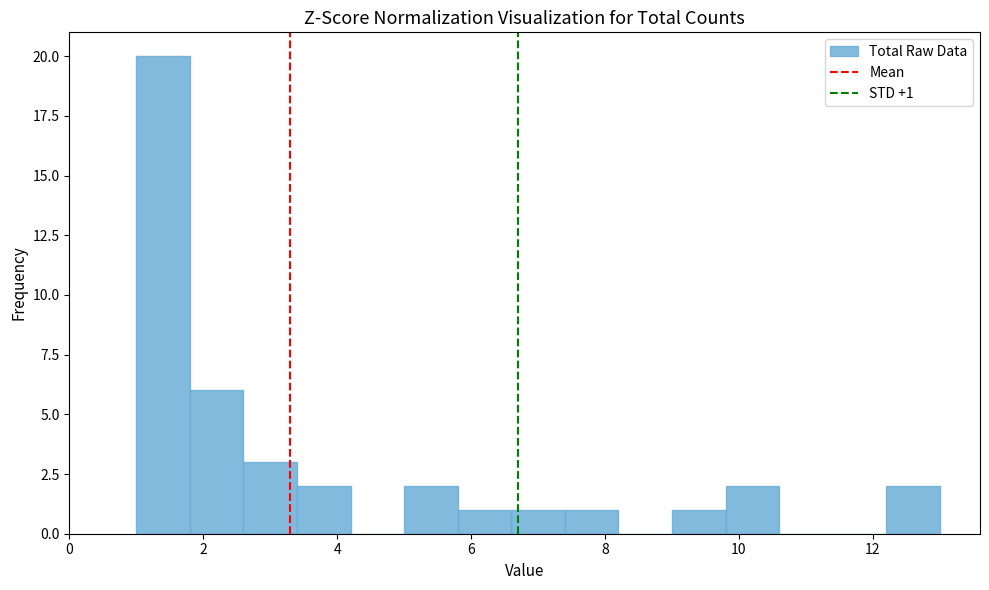

Which range on the x-axis has the tallest bar?

1.0 to 1.8